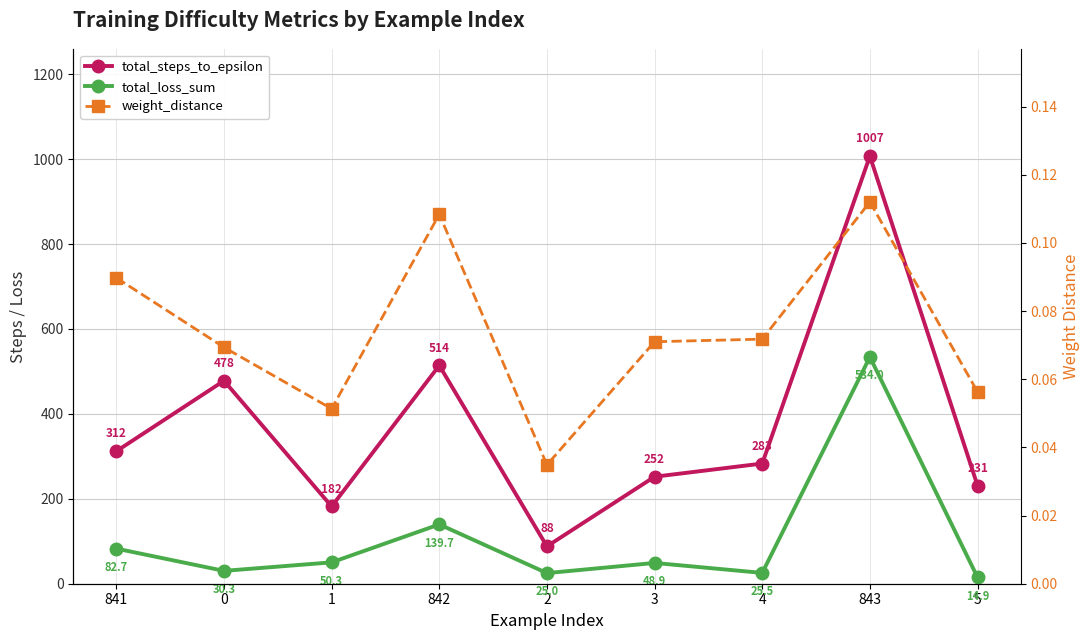

Rank the series by their maximum value, from highest to lowest.

total_steps_to_epsilon, total_loss_sum, weight_distance